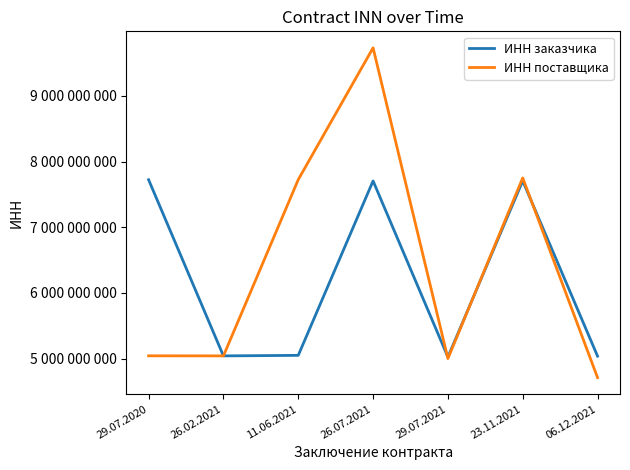

How many times do ИНН заказчика and ИНН поставщика cross each other?

4